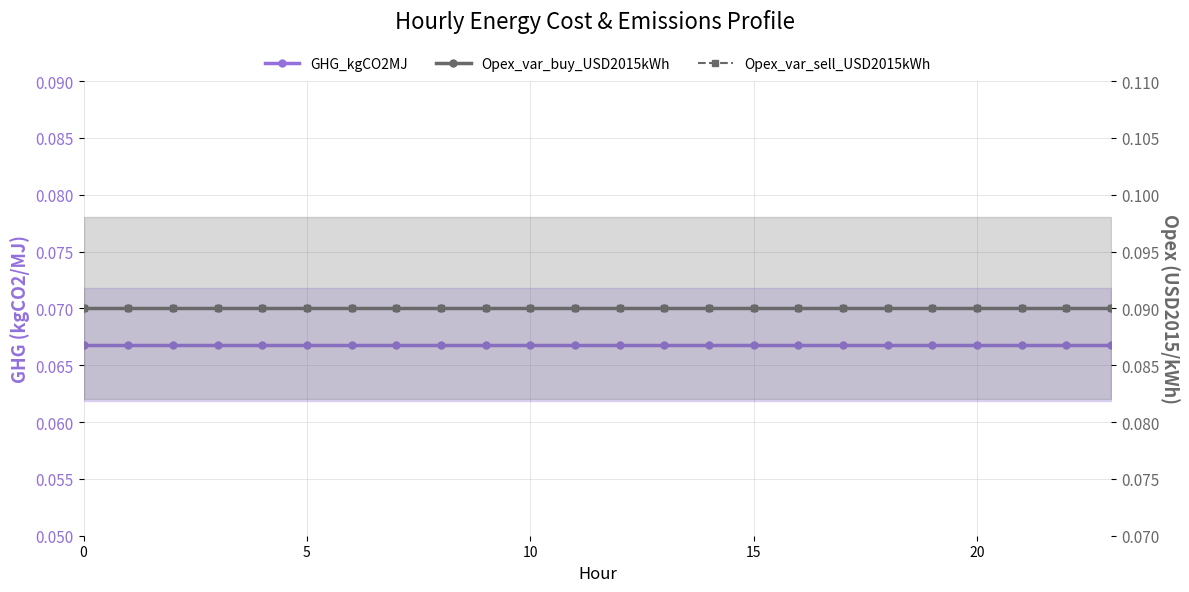

Which has a higher value, 8 or 15?

8